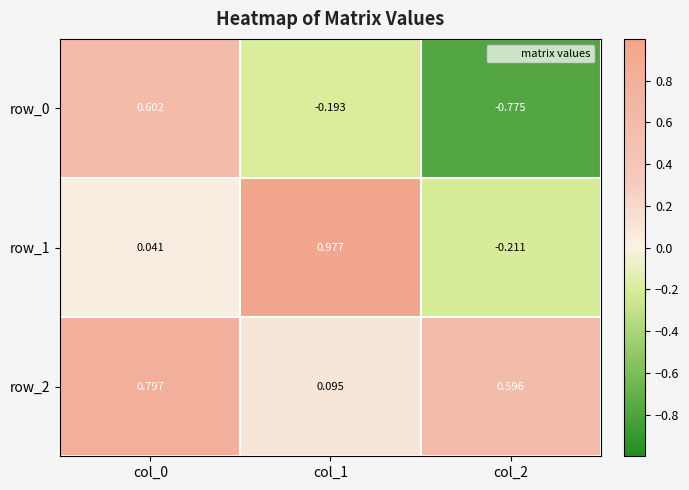

How many categories are shown in the chart?

3